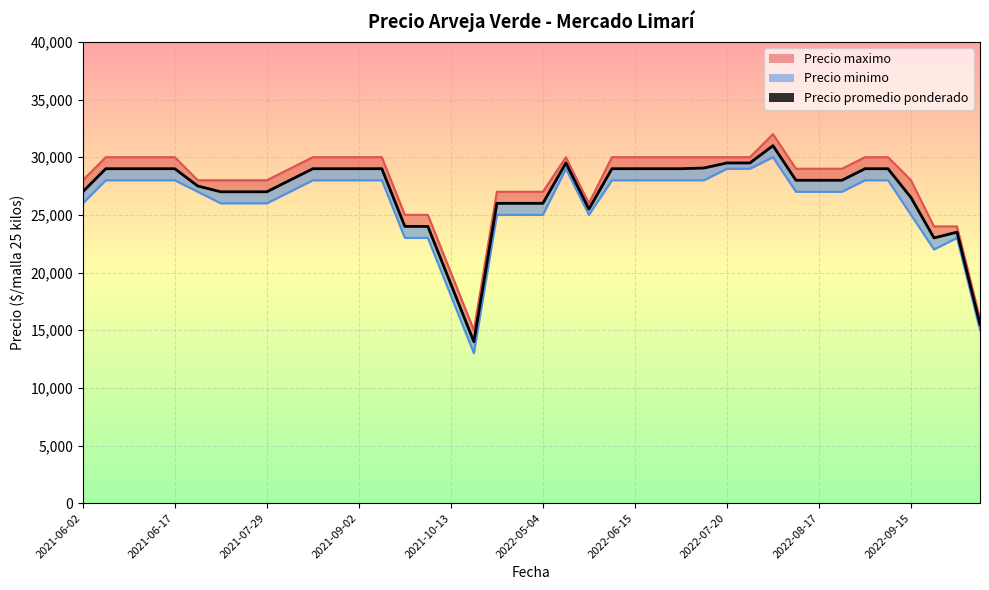

Rank the series by their average value, from lowest to highest.

Precio minimo, Precio promedio ponderado, Precio maximo